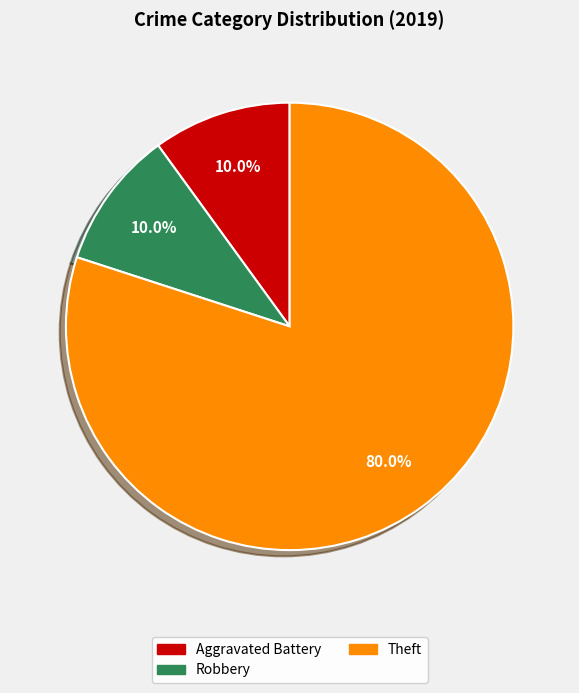

Is there a majority slice in this chart?

Yes